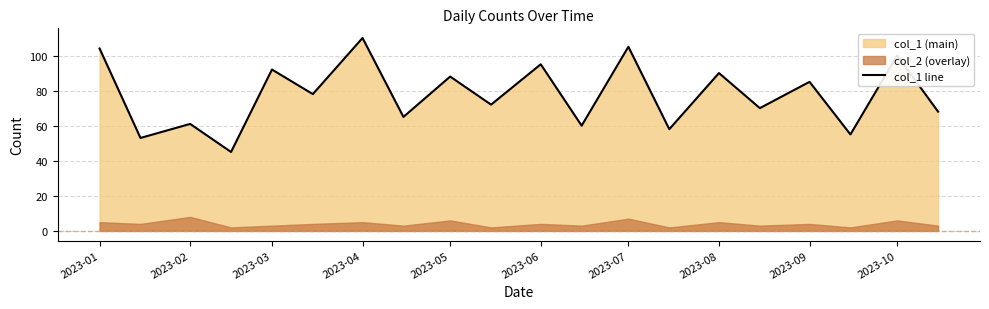

True or false: col_1 line has a value of 151 at 2023-05.

False